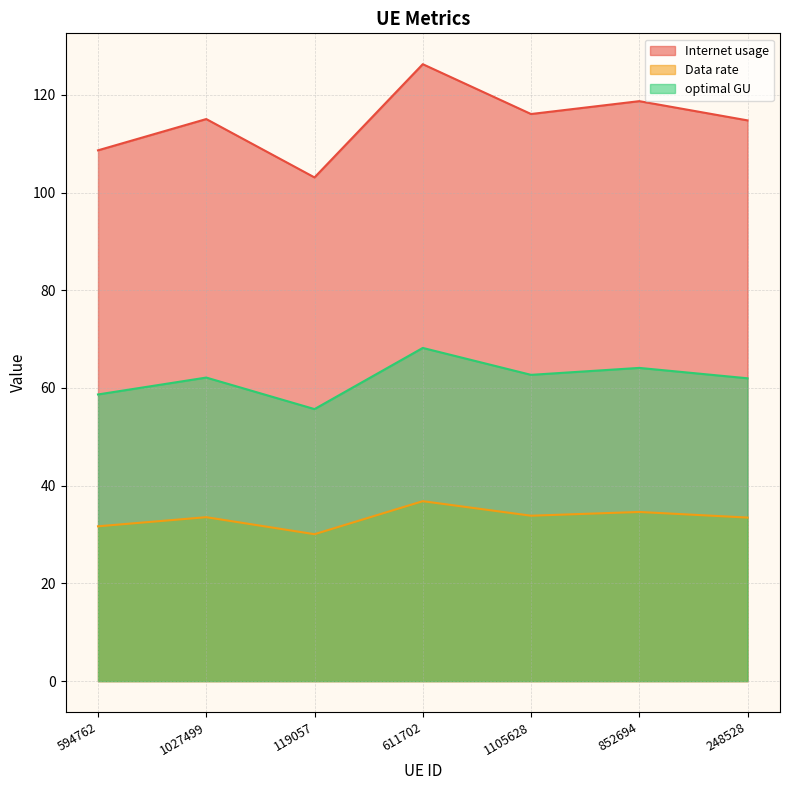

How many lines are shown in the chart?

3